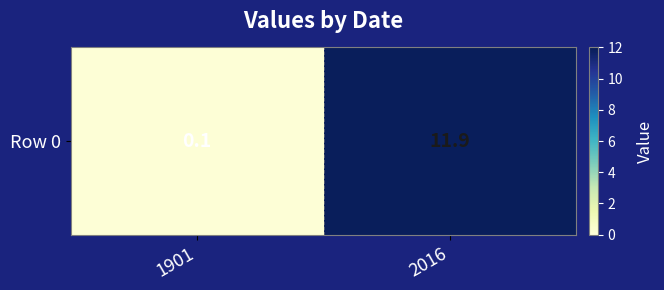

What is the average value?

6.0